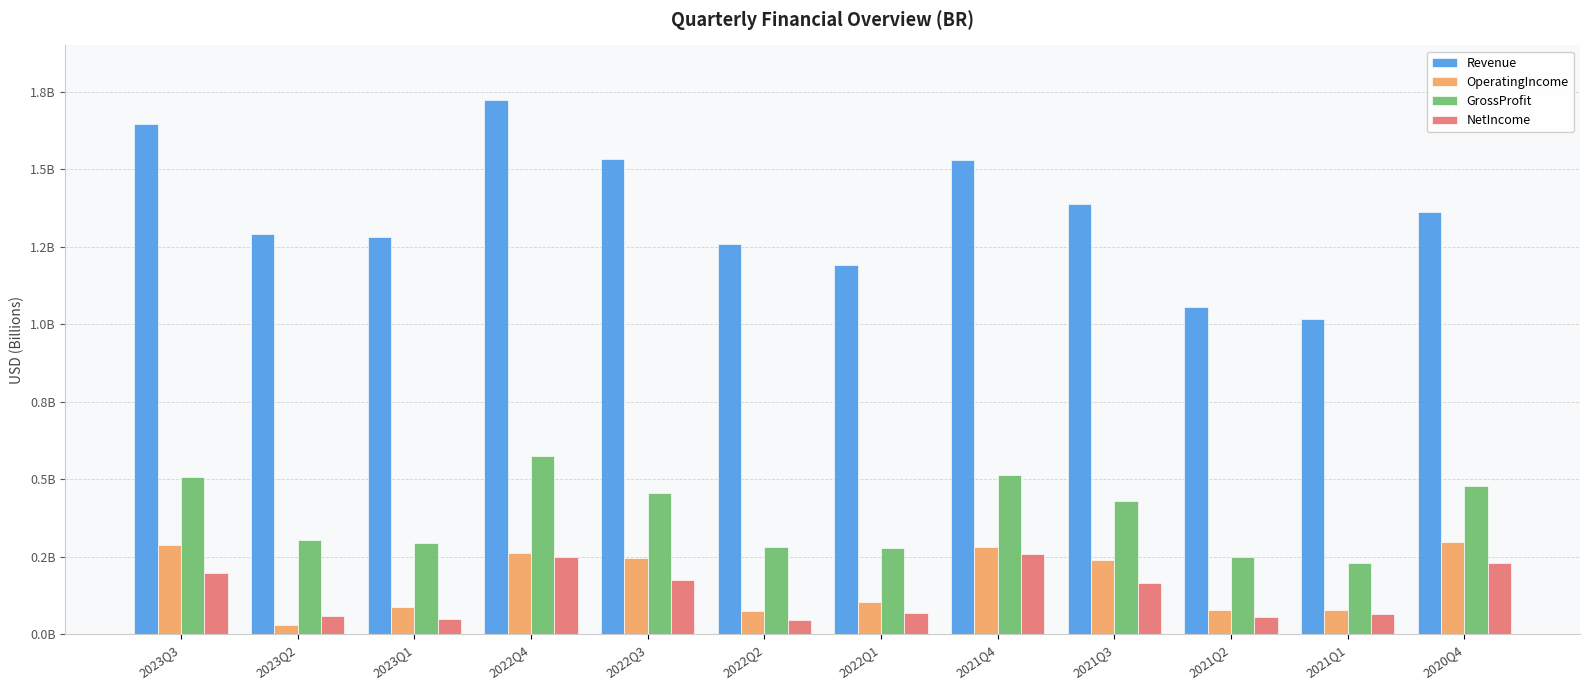

Does the chart contain any negative values?

No